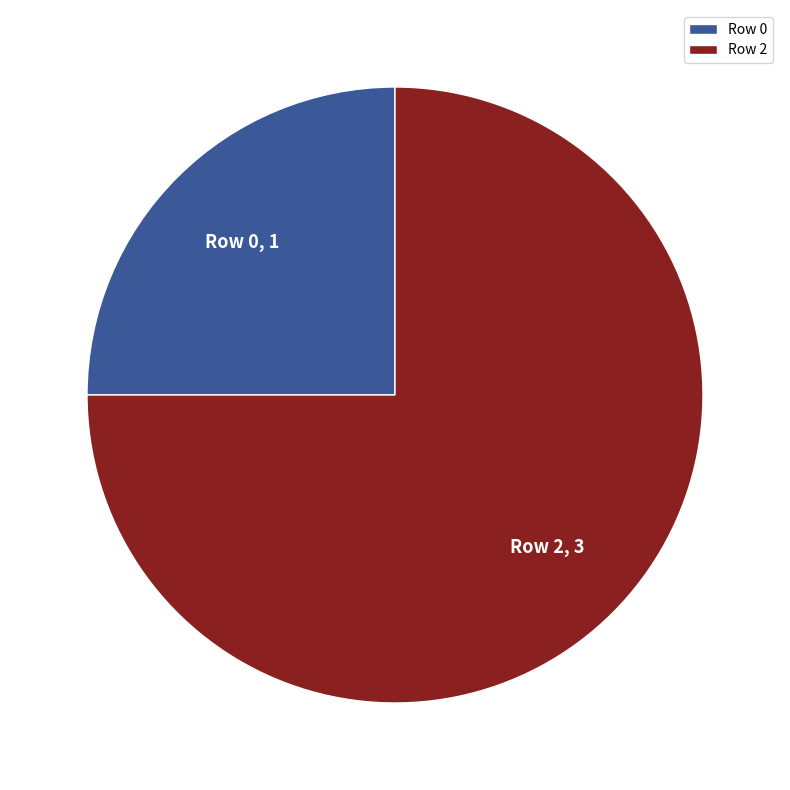

True or false: Row 0 accounts for 25% of the total.

True